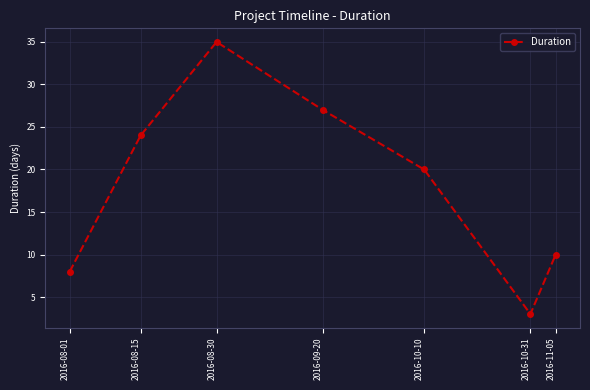

Does the chart display data point markers on the line(s)?

Yes